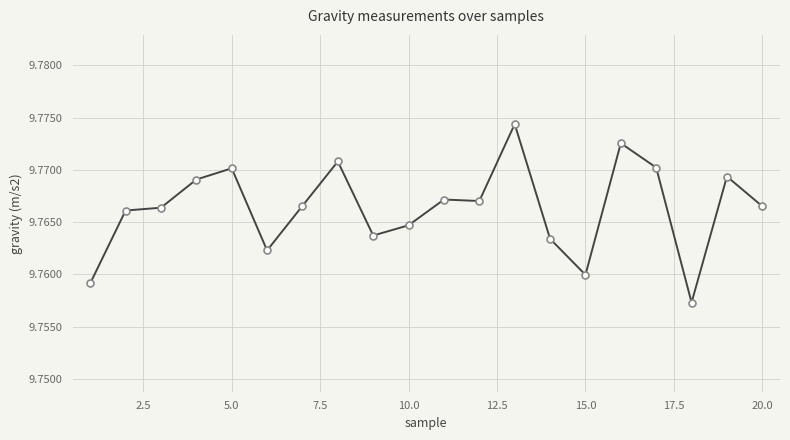

What is the sum of all values?

195.3